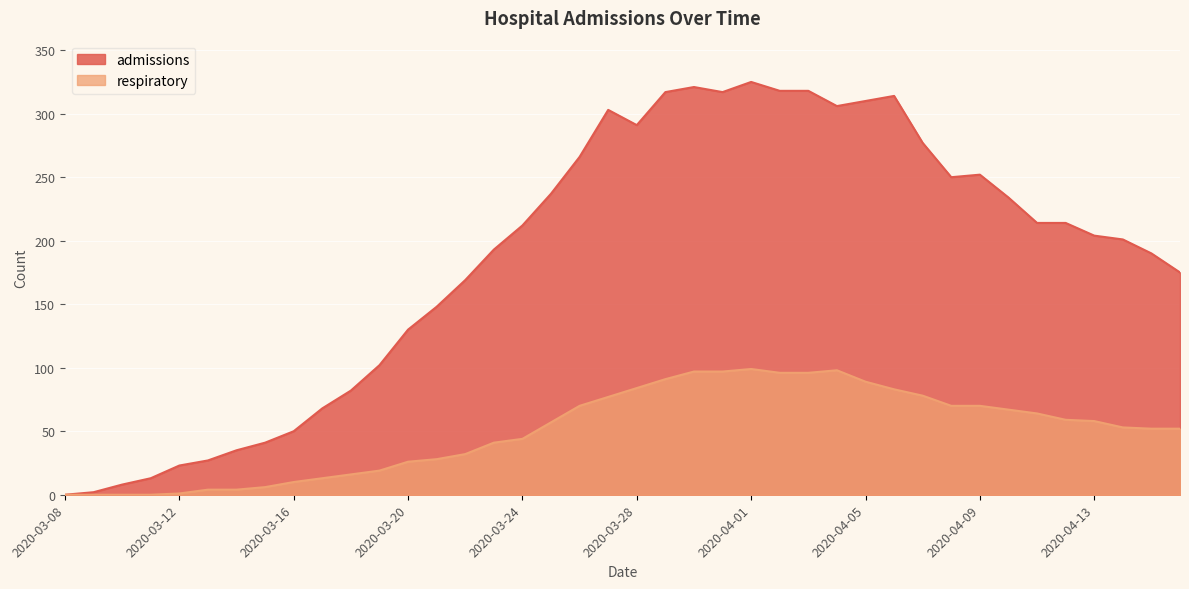

What is the label of the 13th point from the left?

2020-03-20